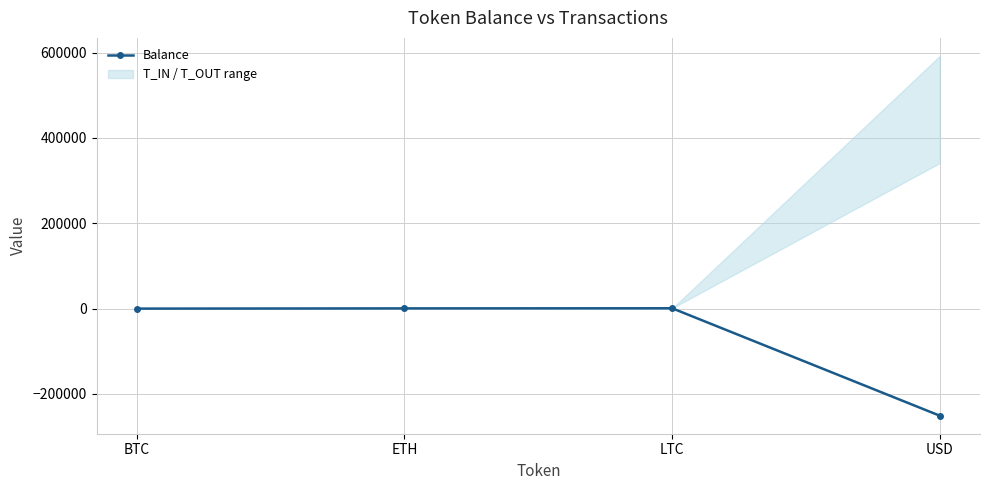

The chart shows a value of -142990 at USD. True or false?

False